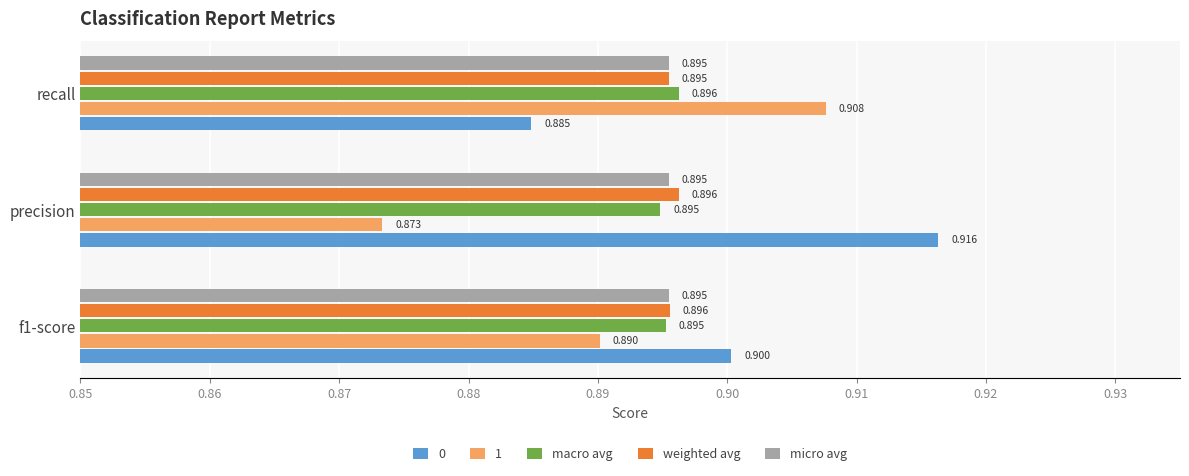

Which category has the highest value in the macro avg series?

recall